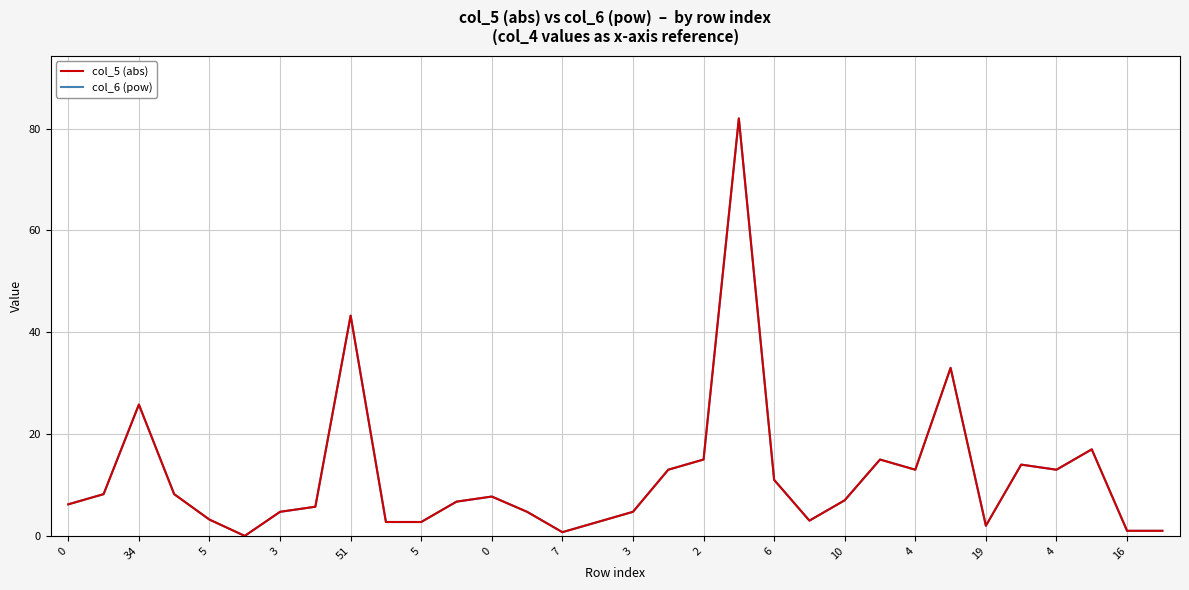

Which series has the largest total across all categories?

col_5 (abs)